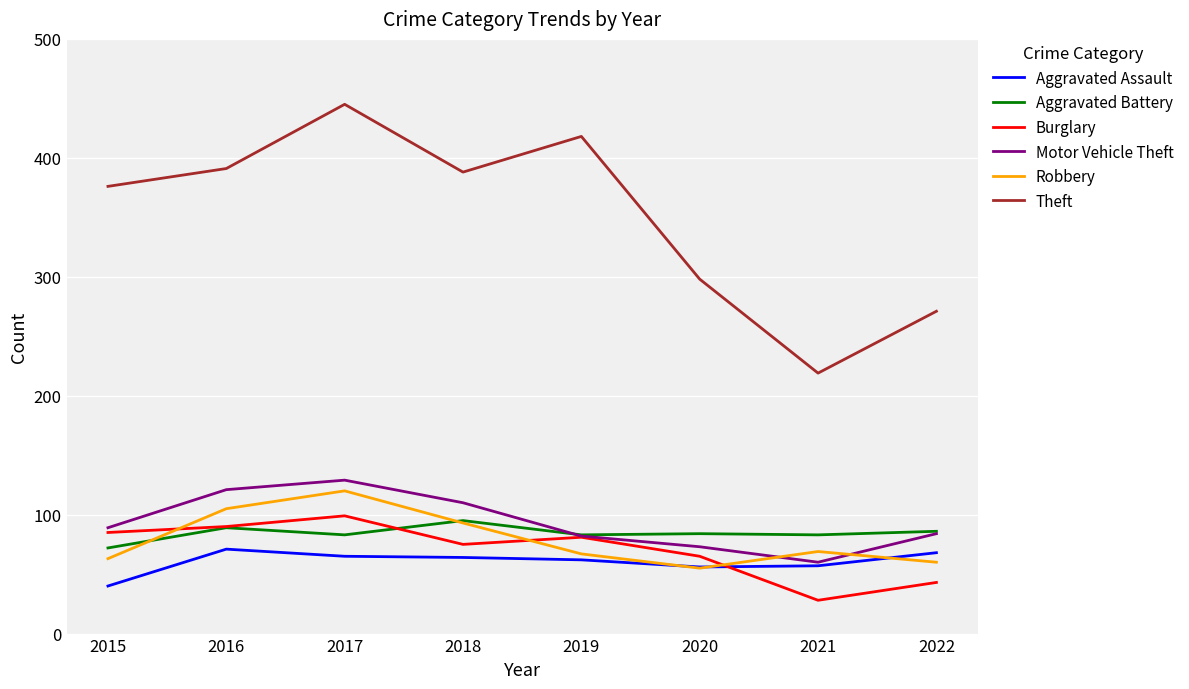

Read the Aggravated Assault value at 2017, to the nearest 5.

65